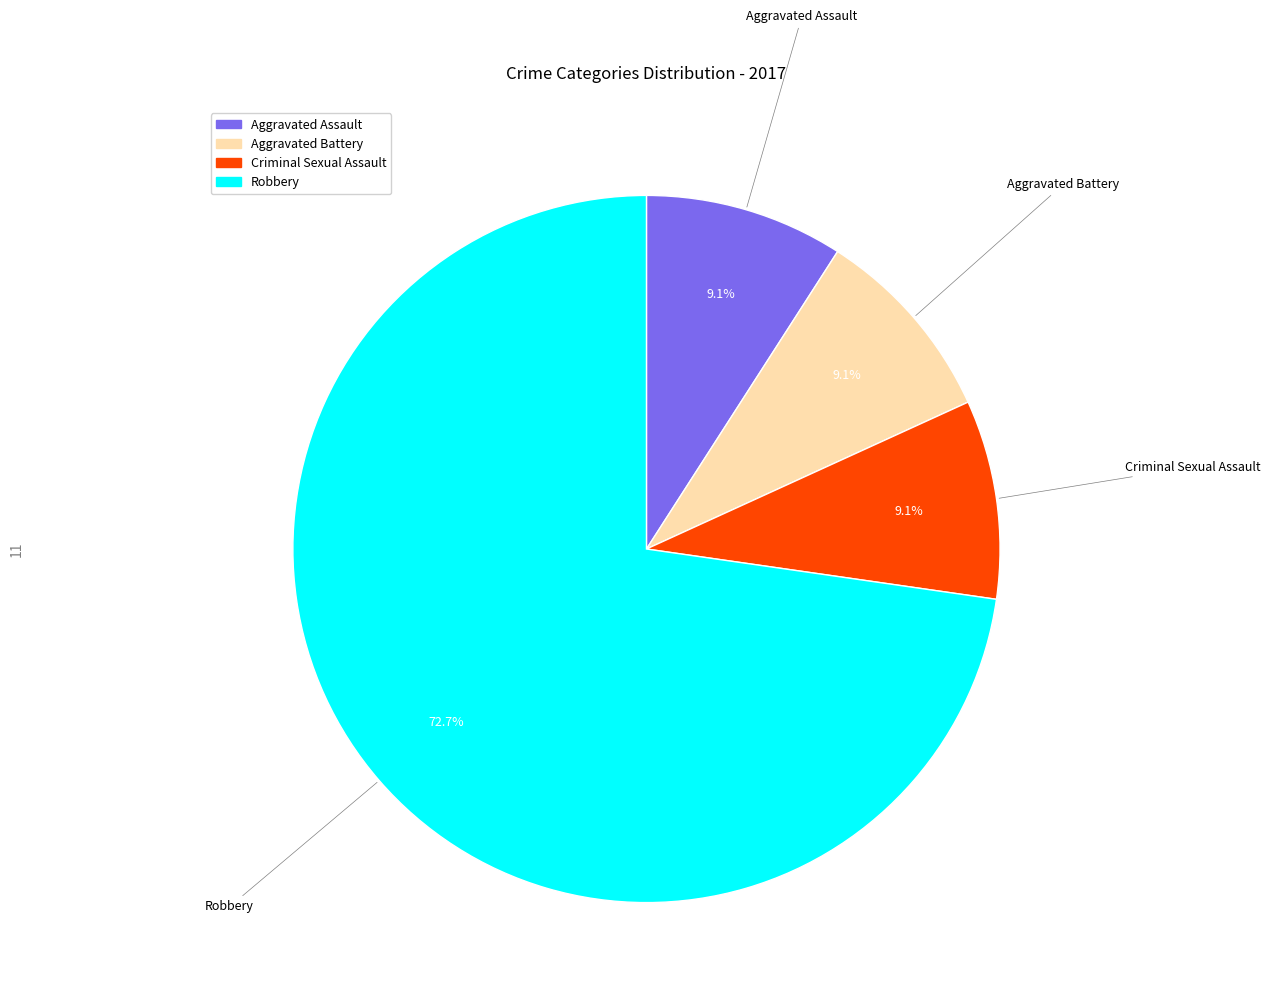

Is there any slice that represents more than half of the pie?

Yes